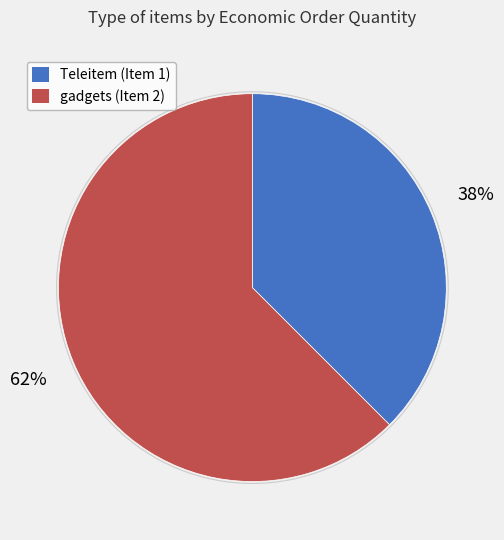

How many segments does this pie chart have?

2